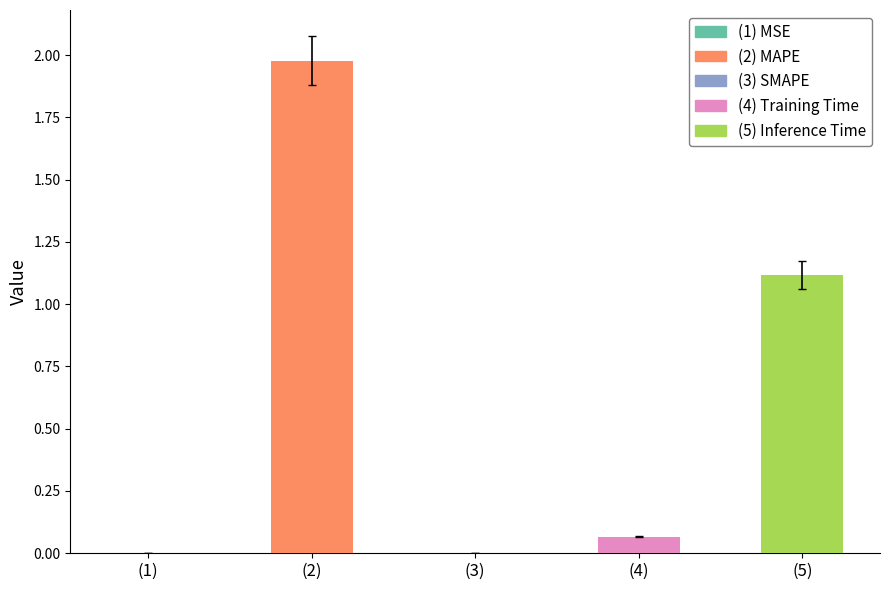

What is the difference between the values at MAPE and SMAPE?

2.0